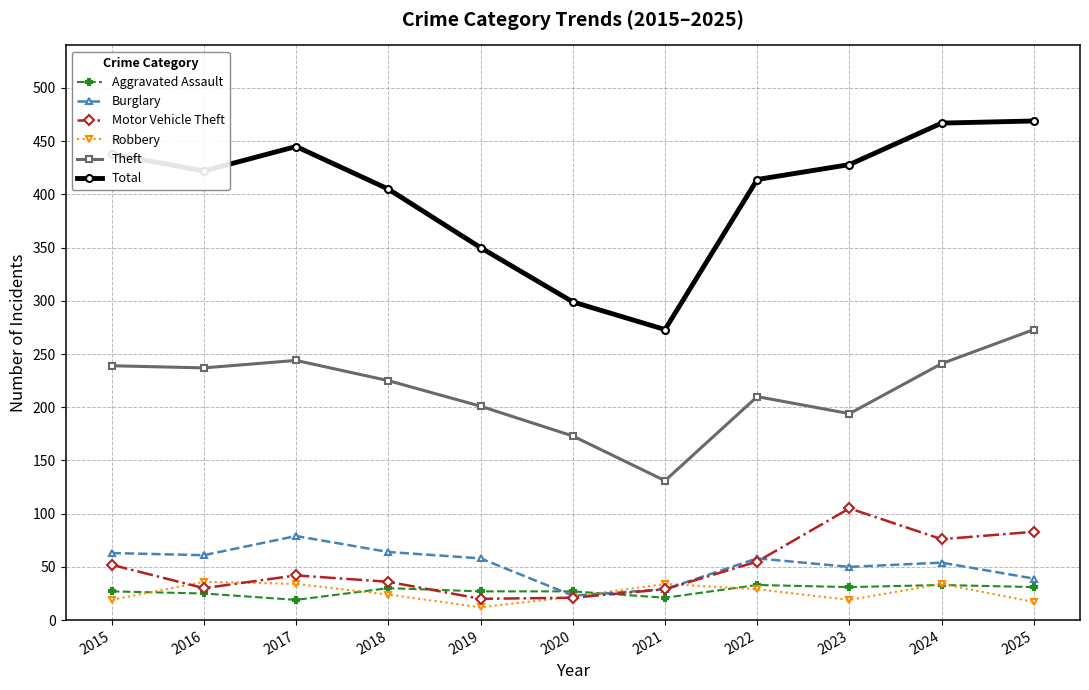

What are all the series names shown in the legend?

Aggravated Assault, Burglary, Motor Vehicle Theft, Robbery, Theft, Total